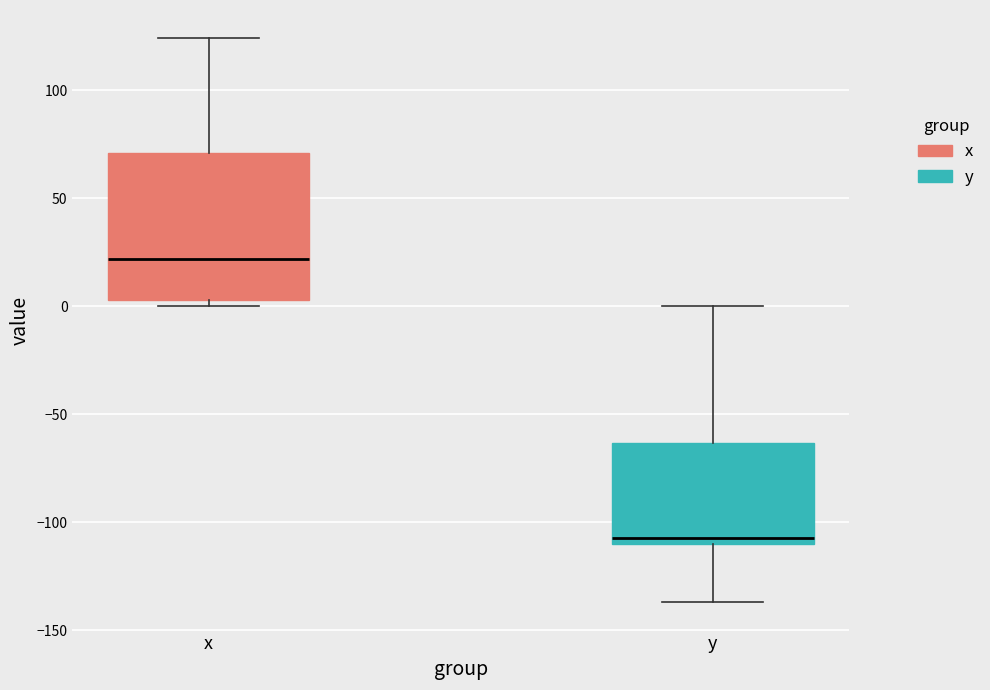

Where does the upper whisker of the box for x end on the y-axis? The values are not printed on the chart, so give them approximately, as read against the axis.

125